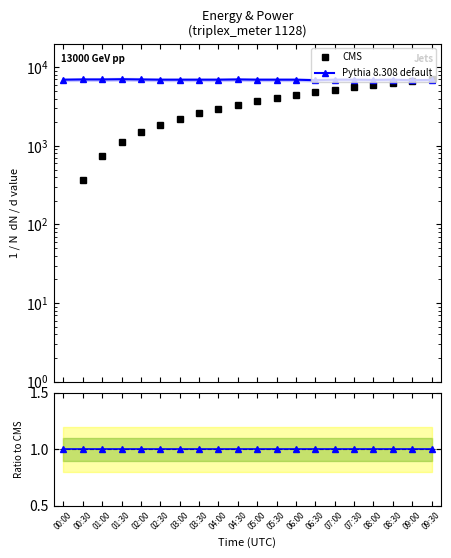

What is the greatest value displayed?

7050.0